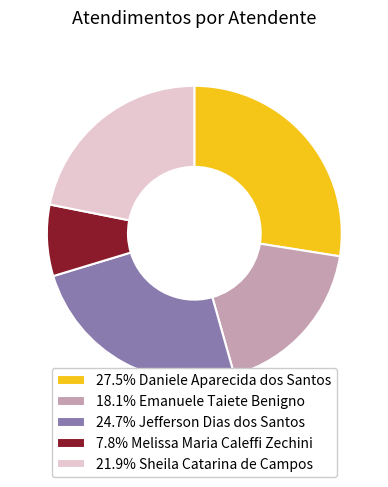

Count the number of slices in the pie.

5